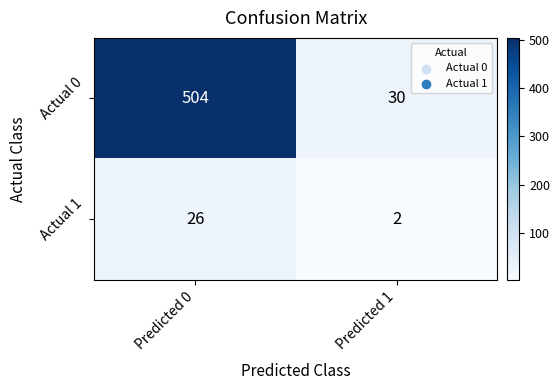

Reading right to left, what are all the values shown in this chart?

Actual 0: 30	504
Actual 1: 2	26